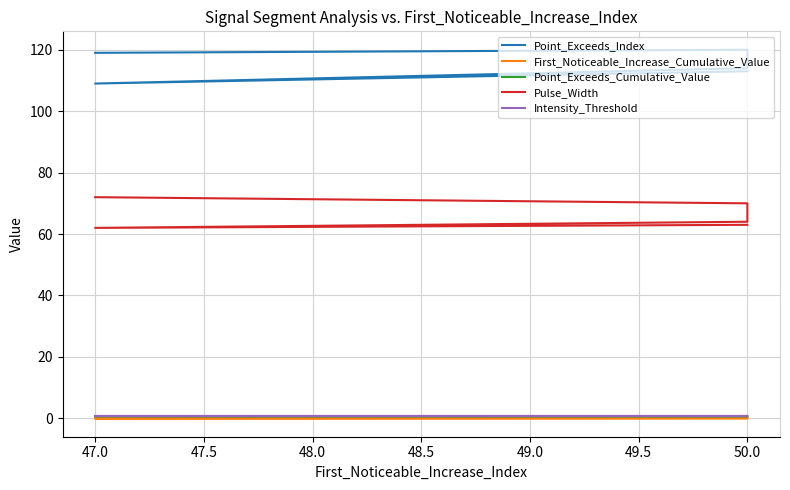

At which label does First_Noticeable_Increase_Cumulative_Value reach its peak?

50.0